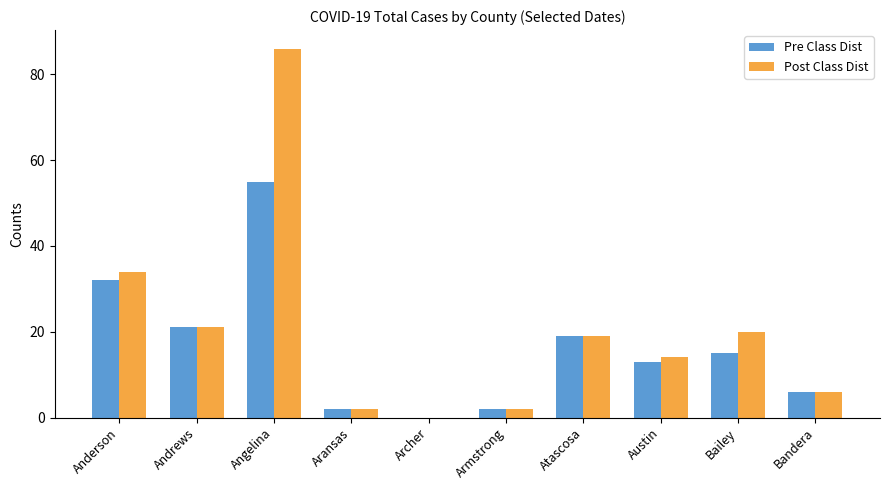

Where does the Pre Class Dist series first go above 15?

Anderson